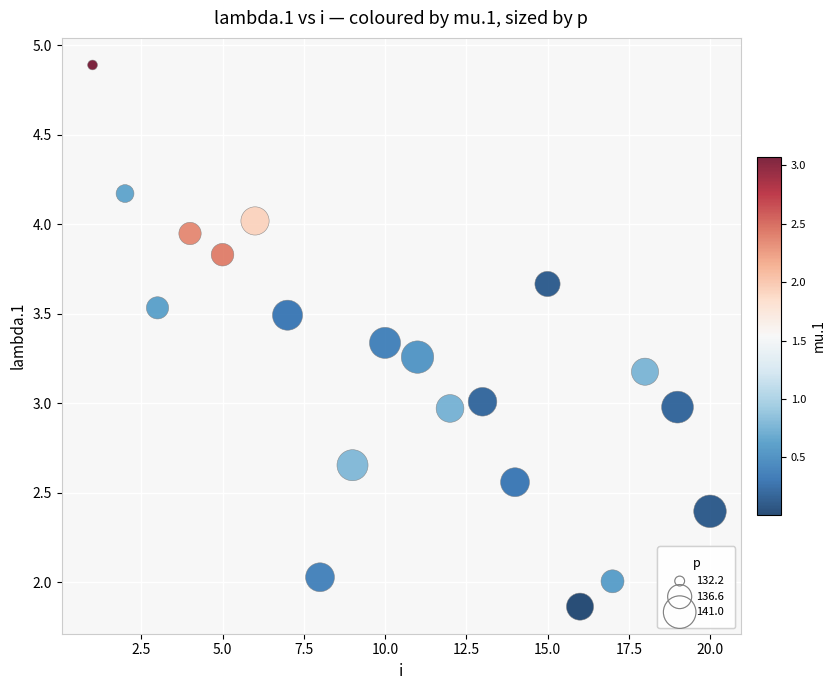

What is the range of X values (max minus min)?

19.0